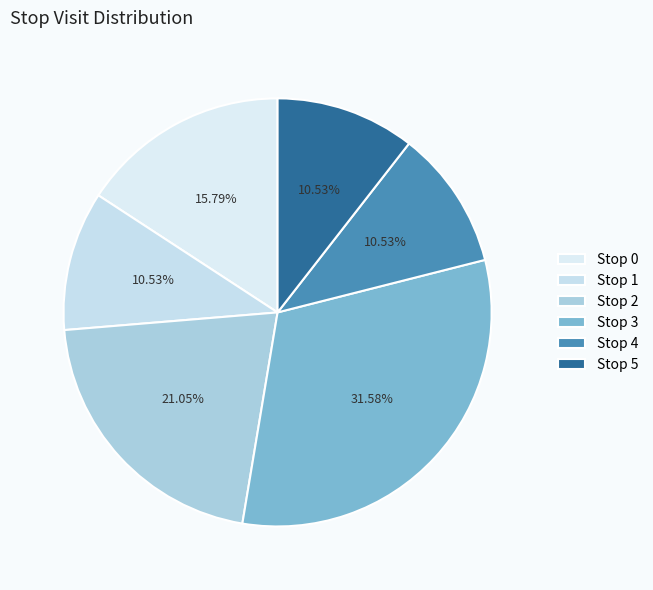

Is there a majority slice in this chart?

No